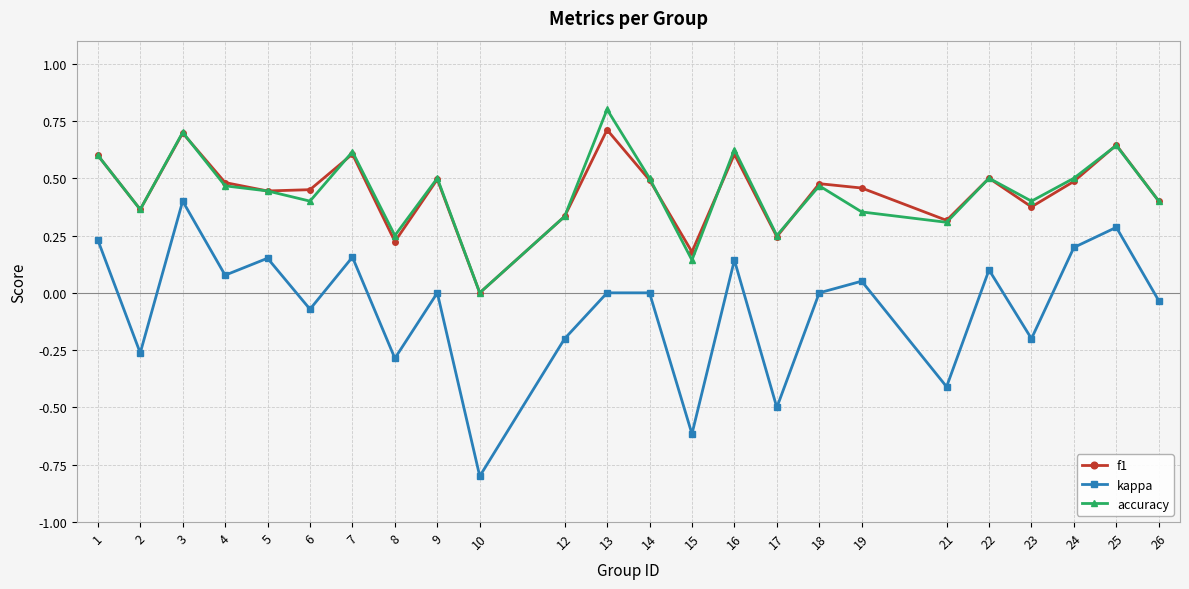

Which series changed the most between 17 and 22?

kappa